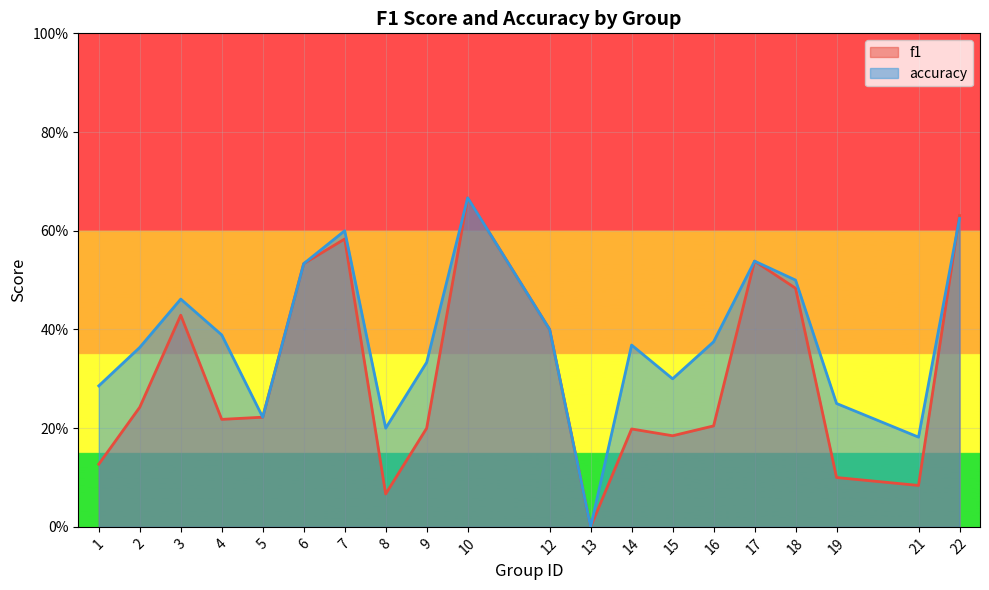

Rank the categories by f1 value from highest to lowest.

10, 22, 7, 17, 6, 18, 3, 12, 2, 5, 4, 16, 9, 14, 15, 1, 19, 21, 8, 13